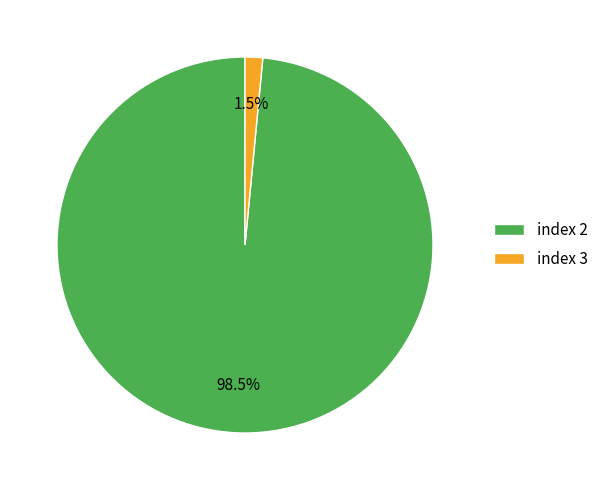

Rank the categories by value from lowest to highest.

index 3, index 2